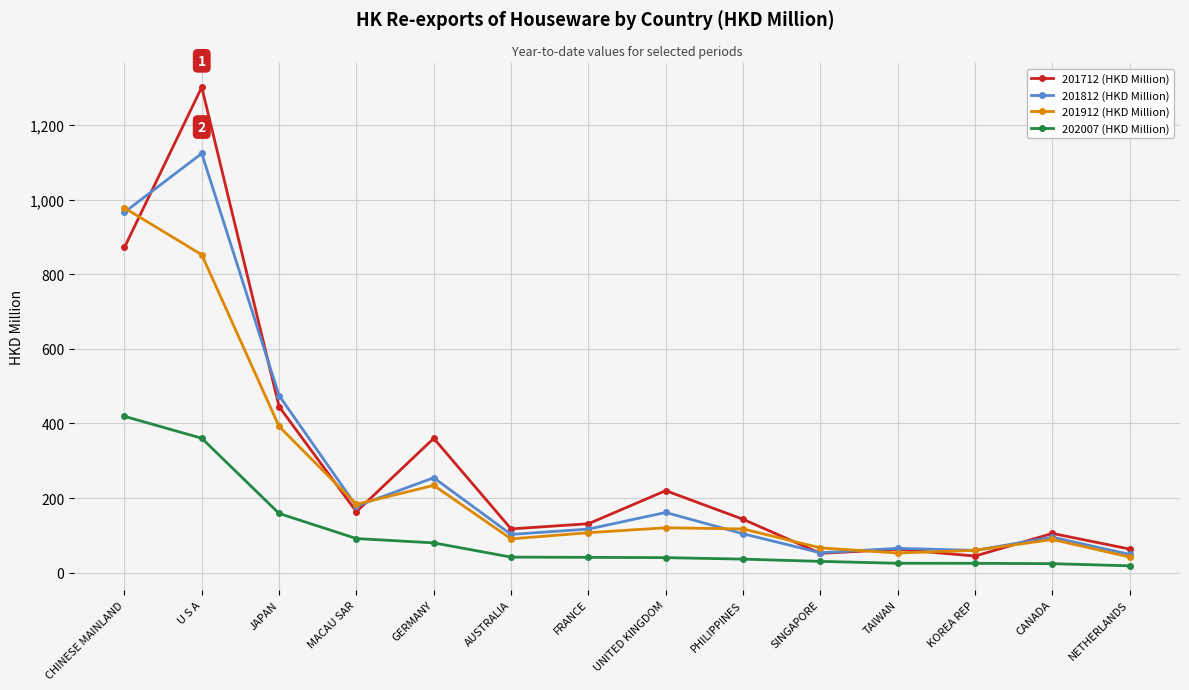

What is the value of the 201912 (HKD Million) point at the 6th from the left?

90.7